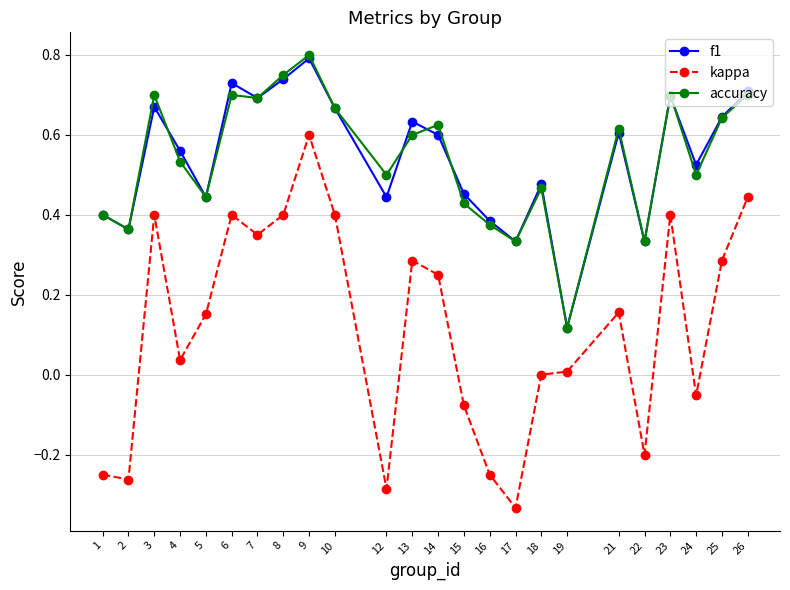

How many lines are shown in the chart?

3